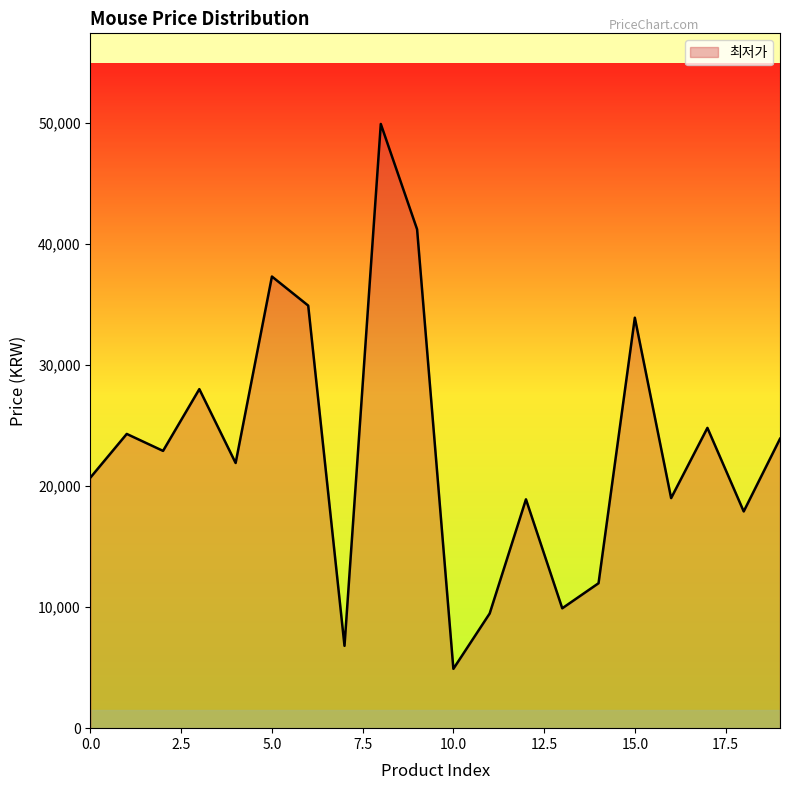

What is the greatest value displayed?

49900